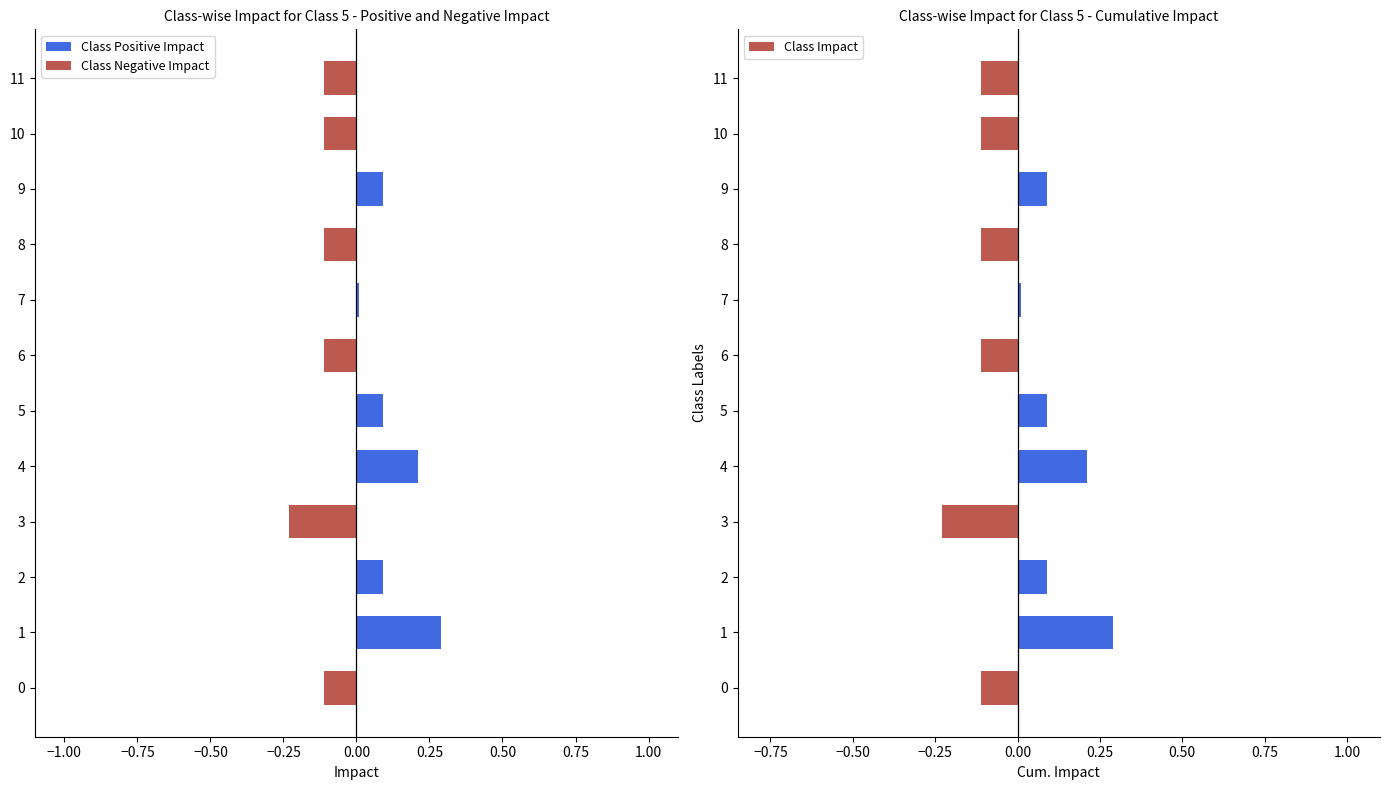

The Class Impact series shows -0.1 at 8. True or false?

True